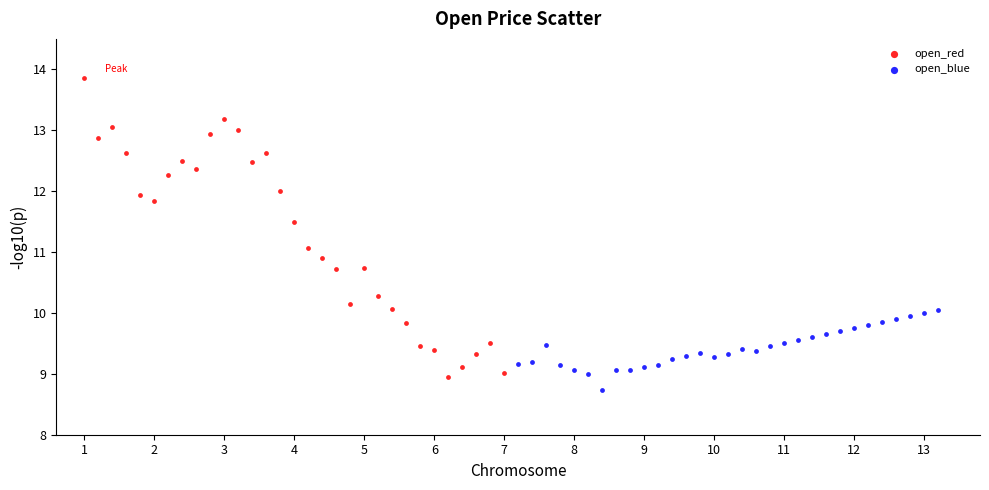

Which series has the widest spread of Y values?

open_red